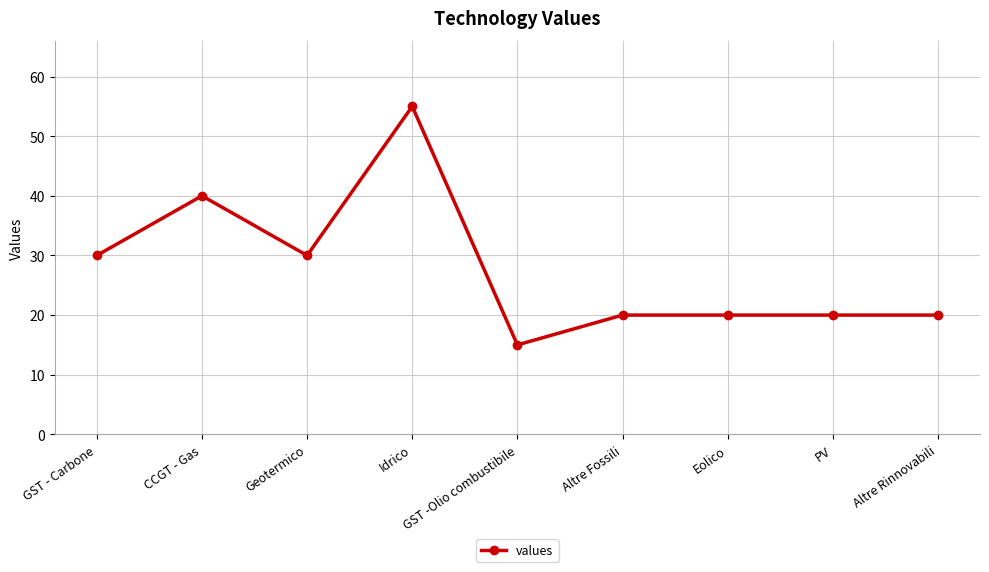

At which category does the data reach its first local valley?

Geotermico